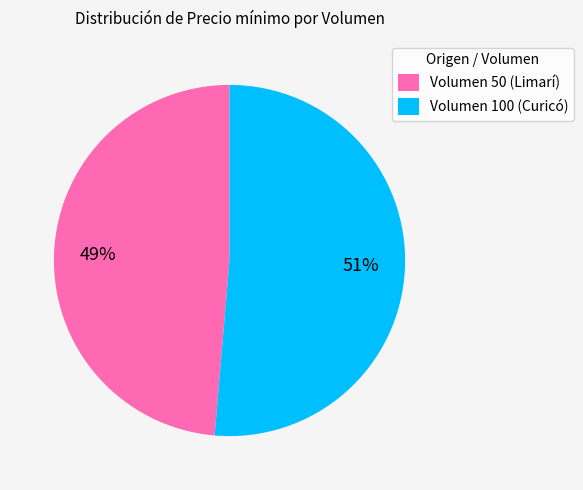

Rank the categories by value from highest to lowest.

Volumen 100 (Curicó), Volumen 50 (Limarí)